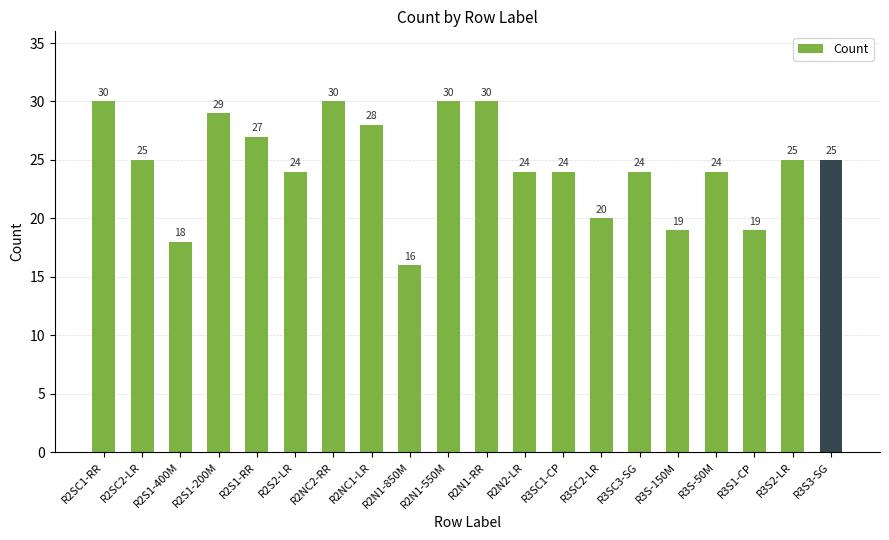

Which category has the lowest value across all series?

R2N1-850M